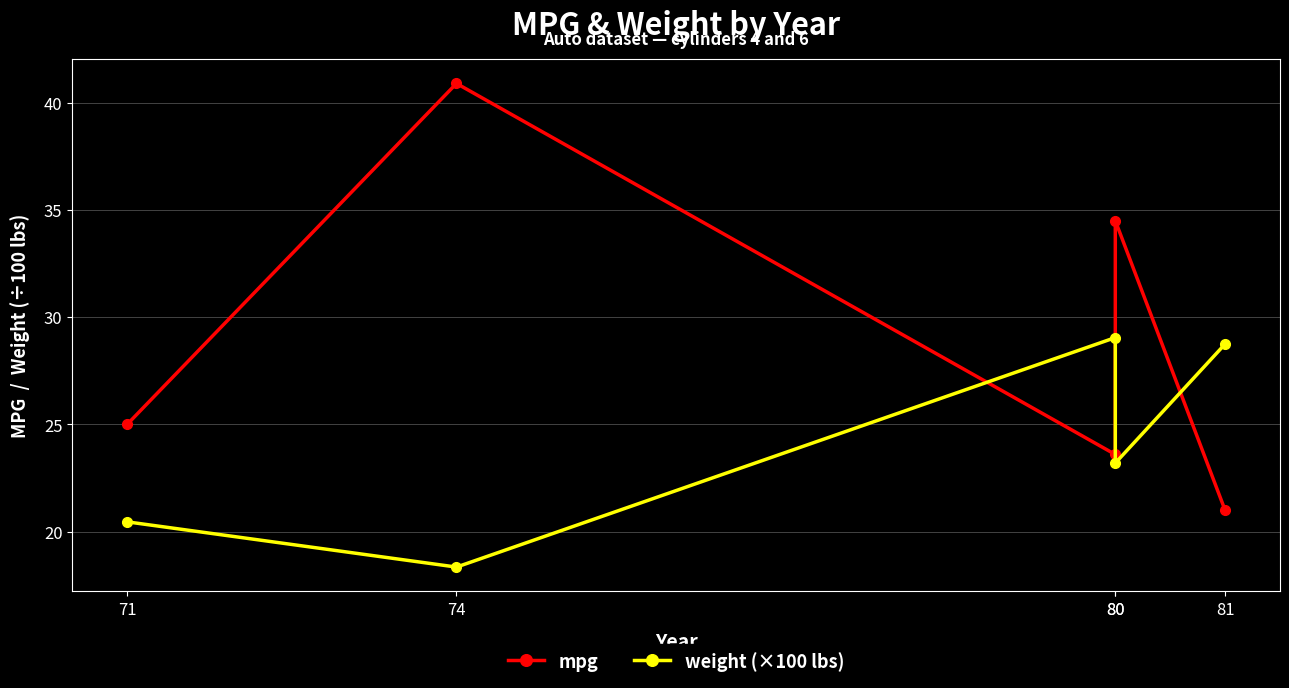

True or false: weight (×100 lbs) has more than 2 interior local peaks.

False